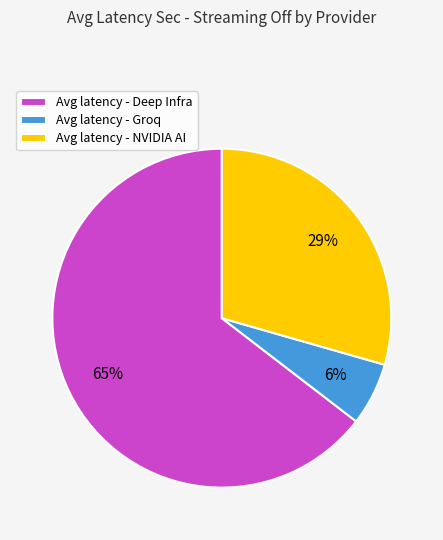

Which category has the smallest portion of the pie?

Avg latency - Groq